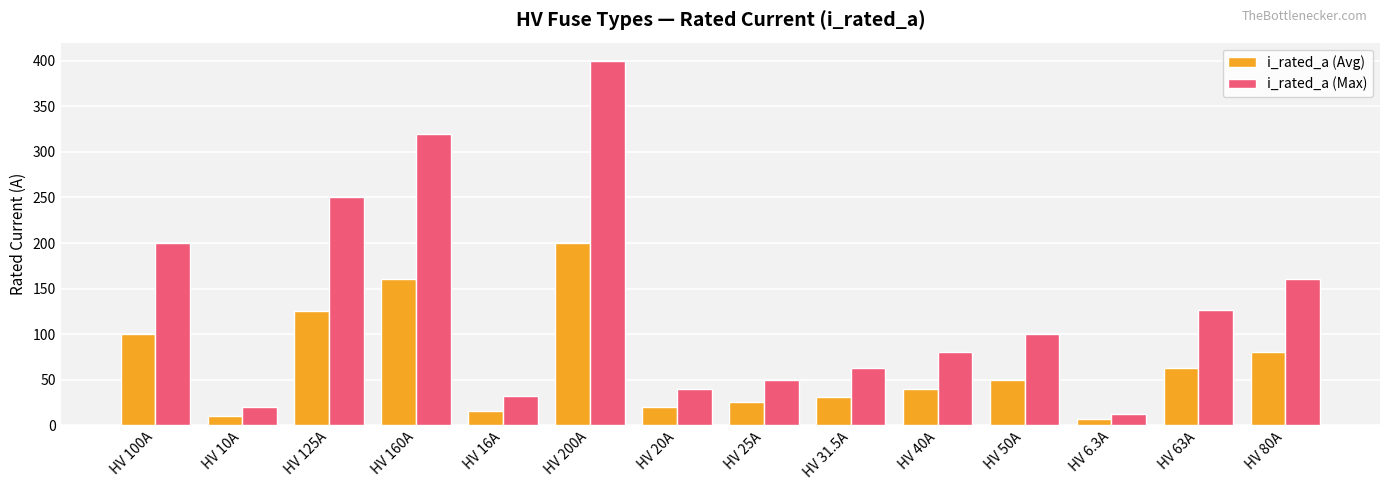

Is it true that i_rated_a (Avg) equals 40.0 at HV 40A?

True